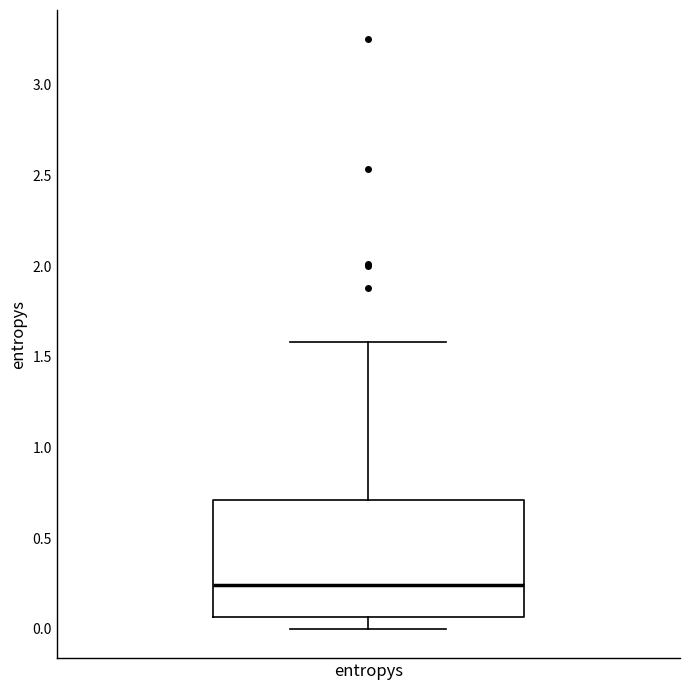

Read this box plot against the y-axis: the position of the median line, the range covered by the box, and the ends of both whiskers. The values are not printed on the chart, so give them approximately, as read against the axis.

median 0.25, box 0.05 to 0.70, whiskers 0.00 to 1.60